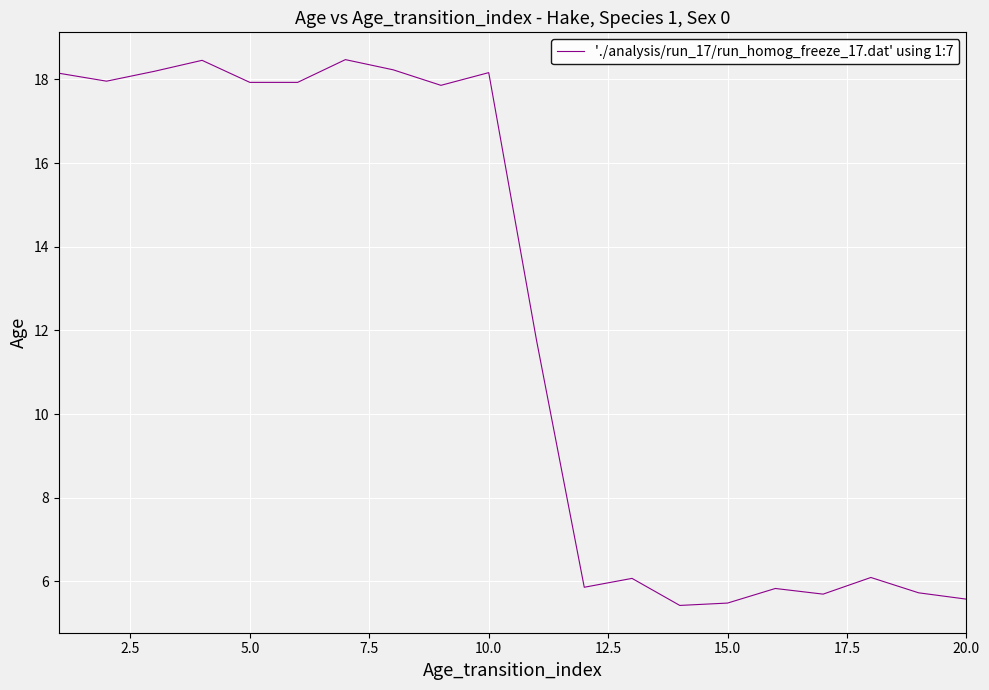

What is the difference between the maximum and minimum values?

13.0